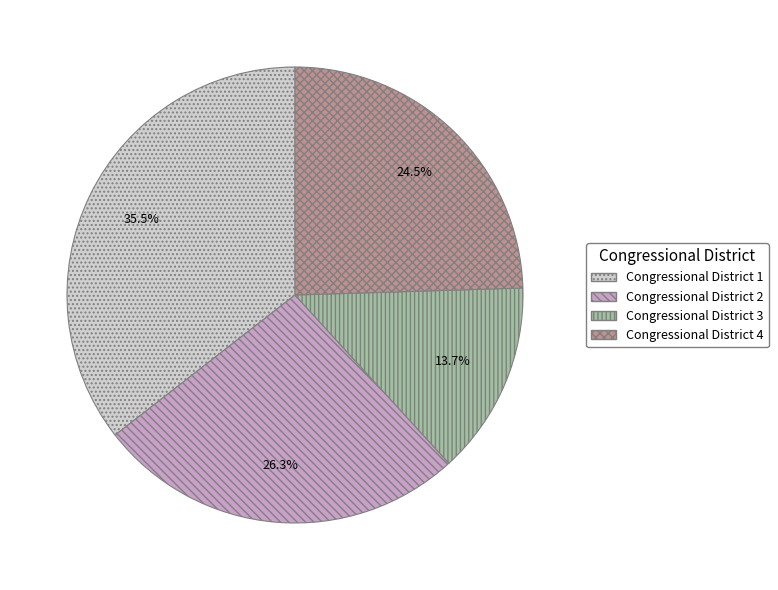

What portion of the pie excludes Congressional District 3?

86.3%